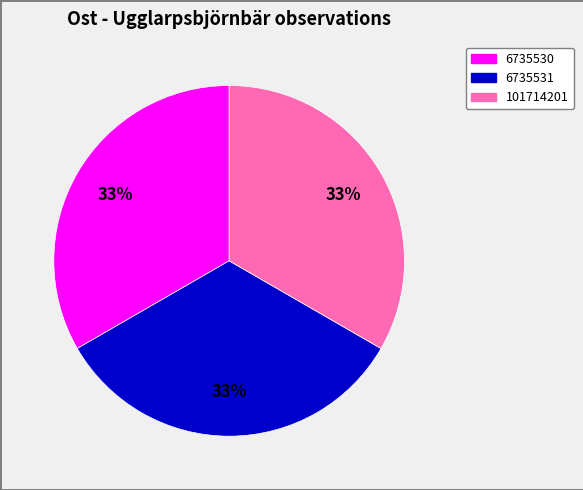

To the nearest percent, what portion does 6735531 represent?

33%